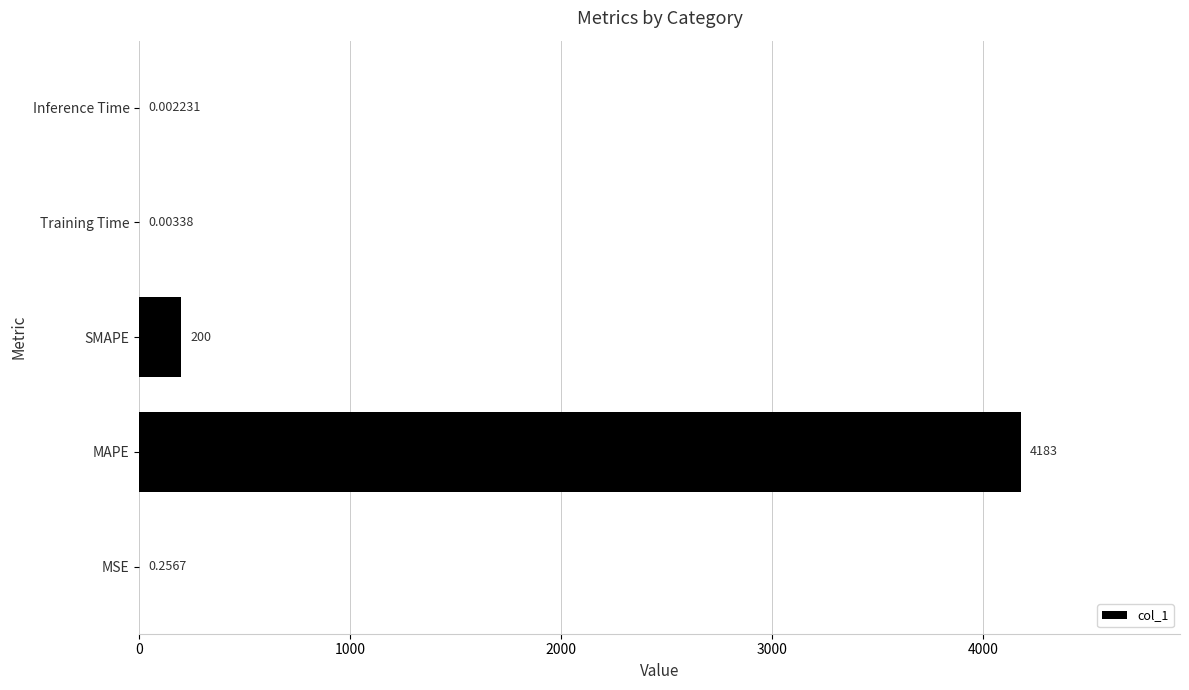

Which has a higher value, Inference Time or MSE?

MSE